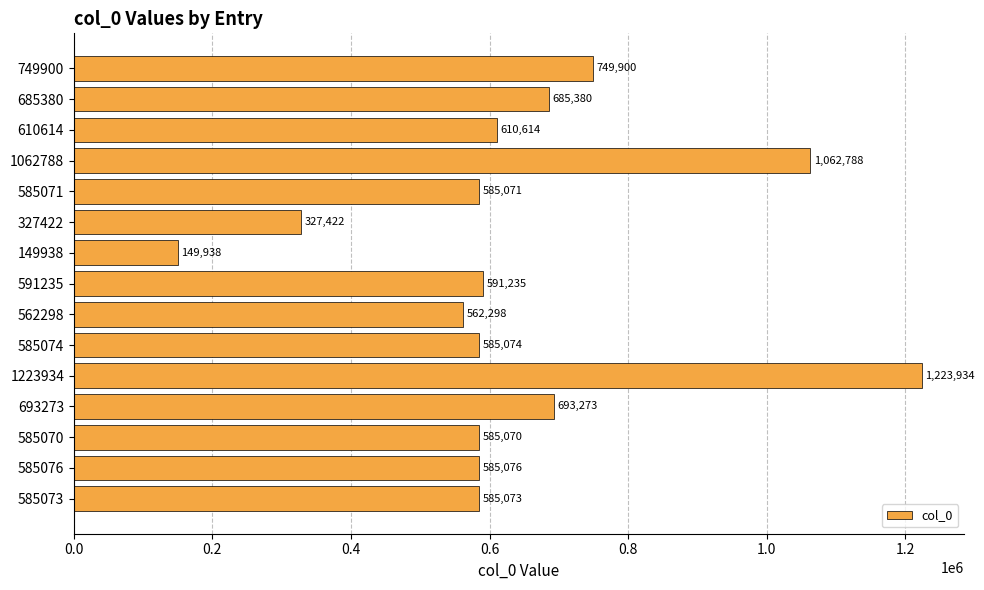

Read the value at 562298.

562298